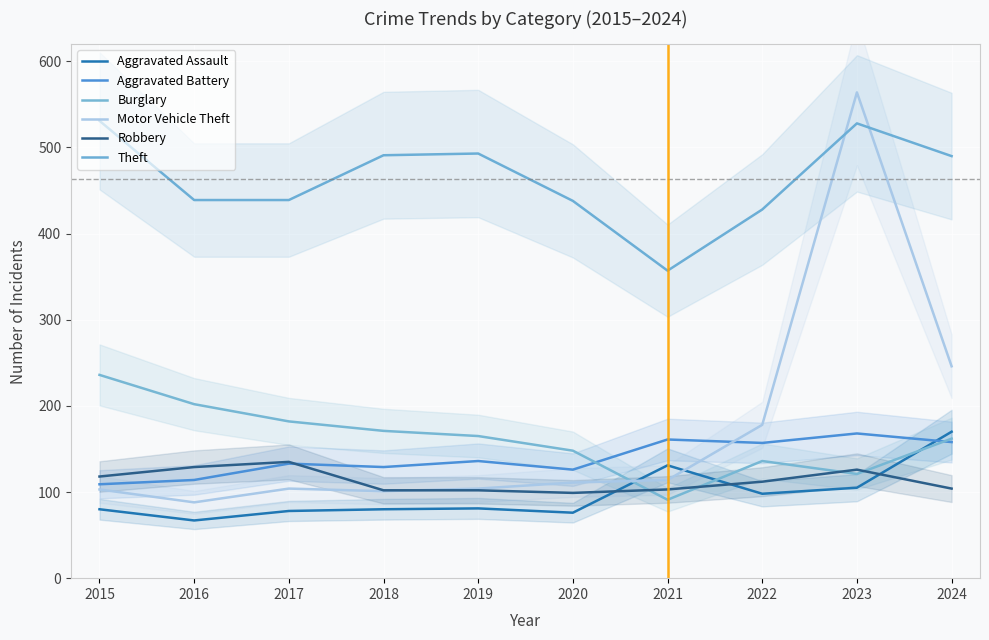

Between 2023 and 2020, which is larger?

2023